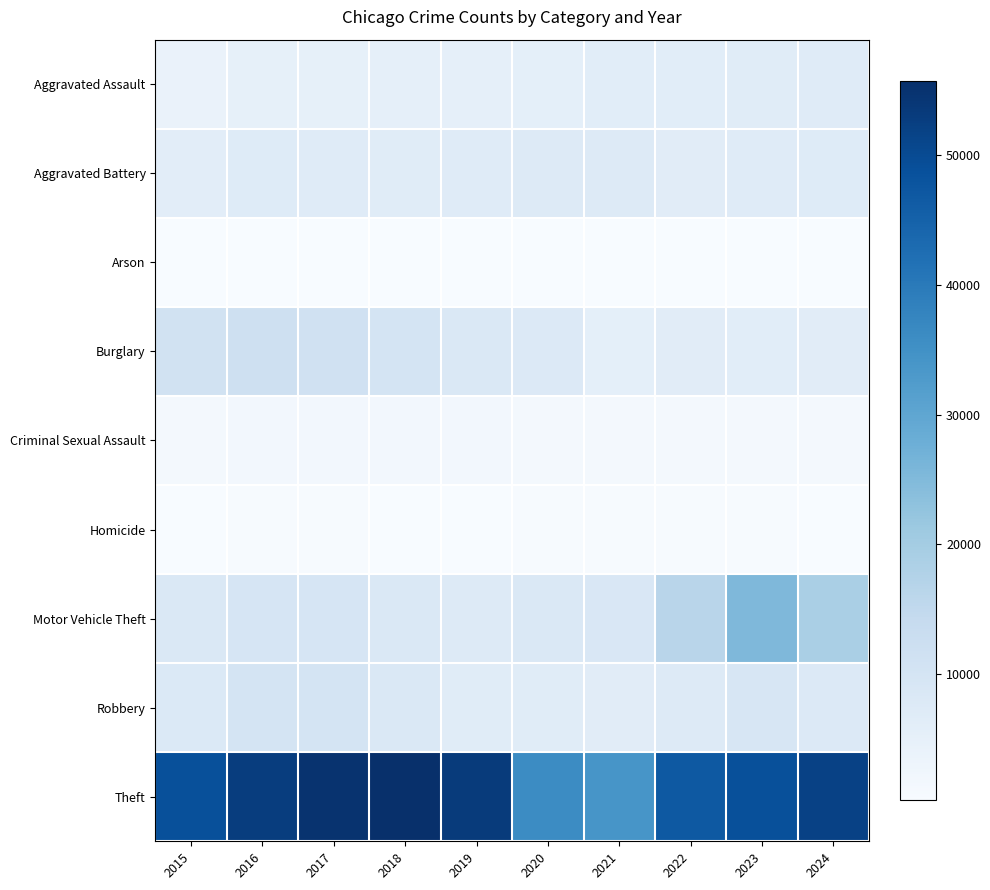

Reading left to right, transcribe all the data shown in this chart.

Aggravated Assault: 2015=3877	2016=5006	2017=5064	2018=5234	2019=5081	2020=5431	2021=6234	2022=6281	2023=6618	2024=6909
Aggravated Battery: 2015=6110	2016=7156	2017=6890	2018=6768	2019=6823	2020=7365	2021=7286	2022=6533	2023=6979	2024=7156
Arson: 2015=387	2016=453	2017=392	2018=322	2019=313	2020=507	2021=453	2022=366	2023=435	2024=419
Burglary: 2015=10906	2016=11927	2017=11205	2018=10097	2019=8210	2020=7760	2021=5379	2022=6387	2023=6335	2024=6577
Criminal Sexual Assault: 2015=1502	2016=1647	2017=1743	2018=1758	2019=1680	2020=1299	2021=1492	2022=1609	2023=1611	2024=1479
Homicide: 2015=435	2016=675	2017=605	2018=507	2019=442	2020=685	2021=709	2022=620	2023=548	2024=511
Motor Vehicle Theft: 2015=8509	2016=9422	2017=9589	2018=8442	2019=7659	2020=8343	2021=8684	2022=16539	2023=25345	2024=18945
Robbery: 2015=7979	2016=10002	2017=9952	2018=8263	2019=6739	2020=6722	2021=6461	2022=7404	2023=9288	2024=7872
Theft: 2015=48958	2016=52734	2017=54886	2018=55711	2019=53304	2020=36202	2021=34028	2022=46966	2023=48797	2024=51964